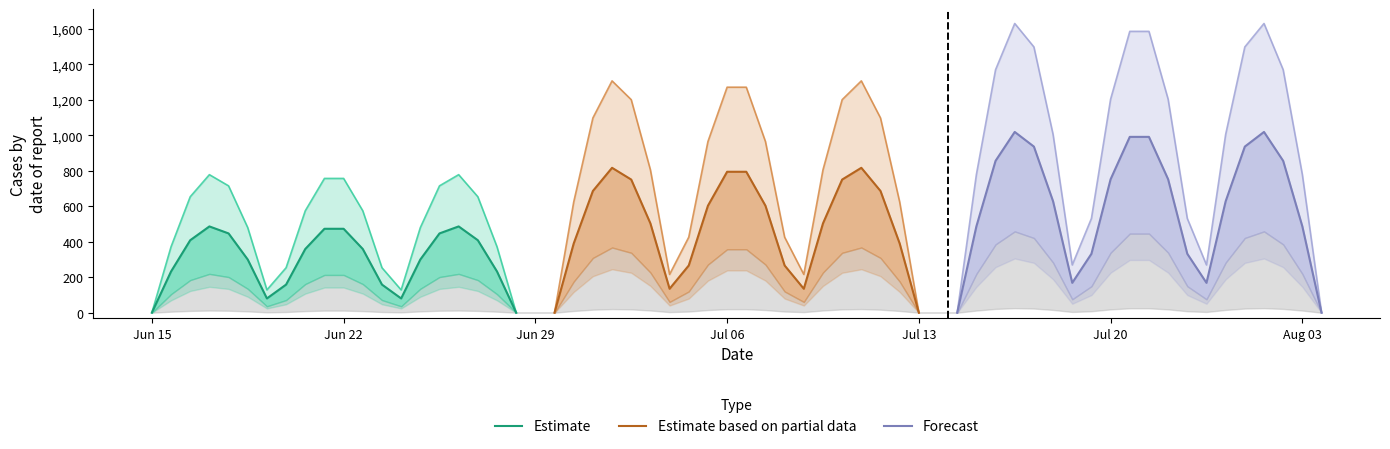

How many interior local peaks does the Forecast series have?

3